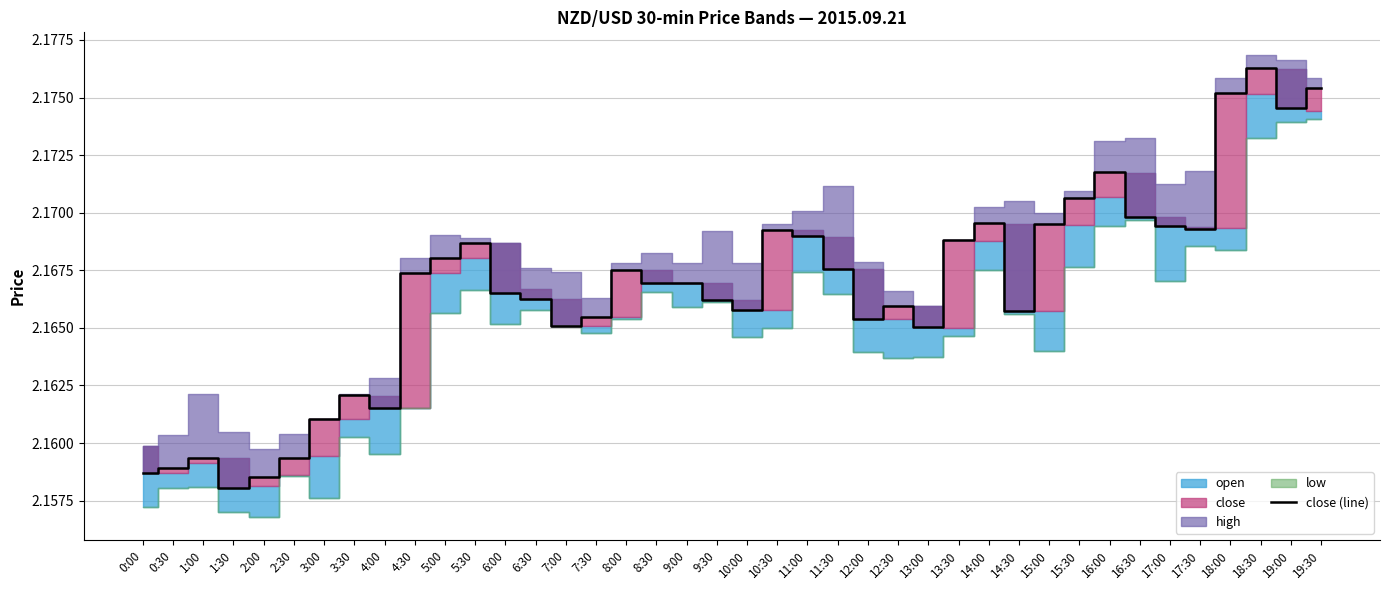

Reading left to right, transcribe all the data shown in this chart.

0:00=2.2	0:30=2.2	1:00=2.2	1:30=2.2	2:00=2.2	2:30=2.2	3:00=2.2	3:30=2.2	4:00=2.2	4:30=2.2	5:00=2.2	5:30=2.2	6:00=2.2	6:30=2.2	7:00=2.2	7:30=2.2	8:00=2.2	8:30=2.2	9:00=2.2	9:30=2.2	10:00=2.2	10:30=2.2	11:00=2.2	11:30=2.2	12:00=2.2	12:30=2.2	13:00=2.2	13:30=2.2	14:00=2.2	14:30=2.2	15:00=2.2	15:30=2.2	16:00=2.2	16:30=2.2	17:00=2.2	17:30=2.2	18:00=2.2	18:30=2.2	19:00=2.2	19:30=2.2